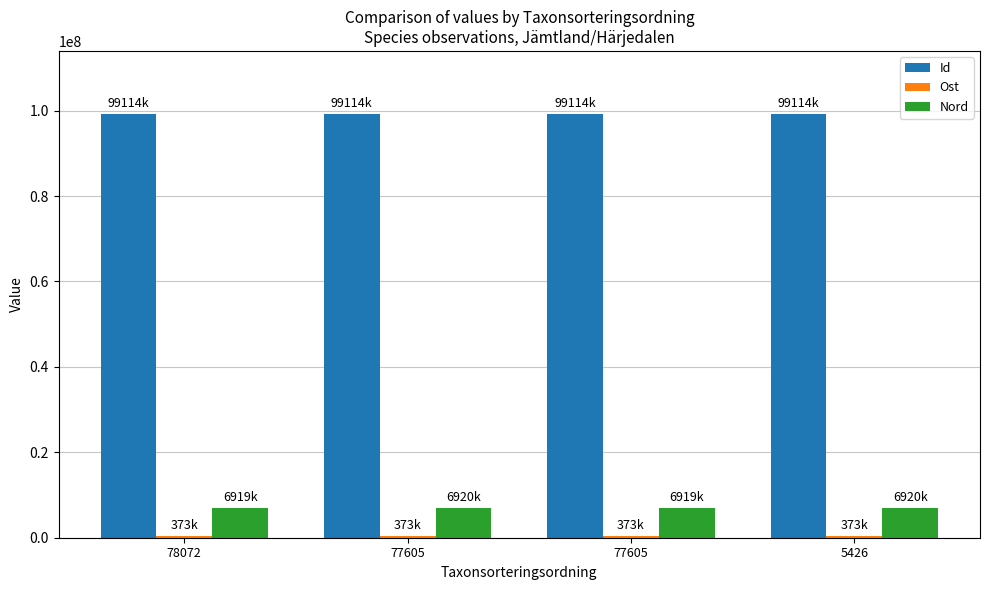

At which label is Id closest to 99114481?

78072